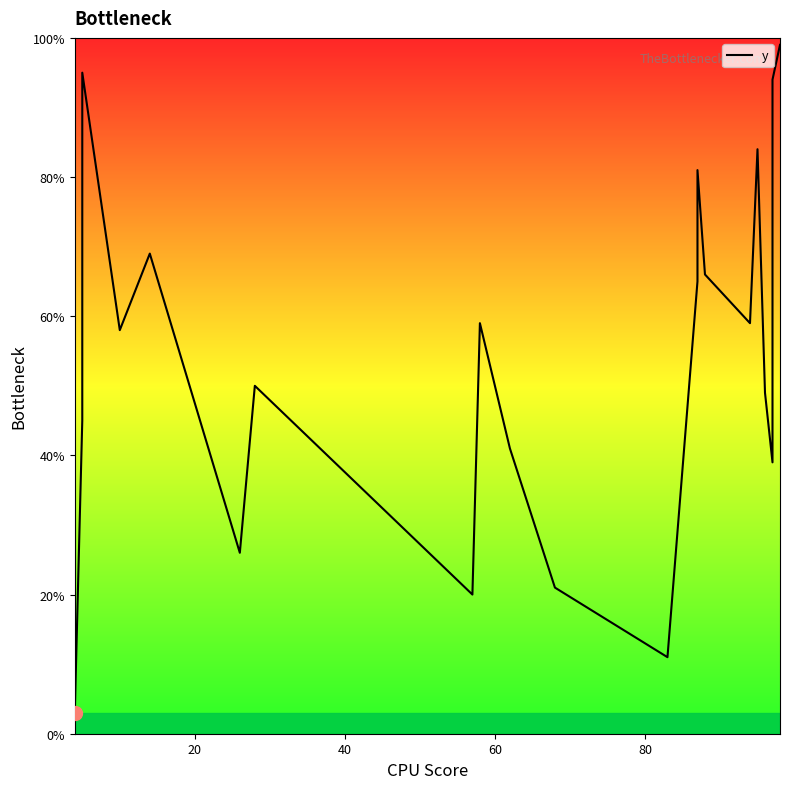

True or false: there are more than 0 points higher than both neighbors.

True